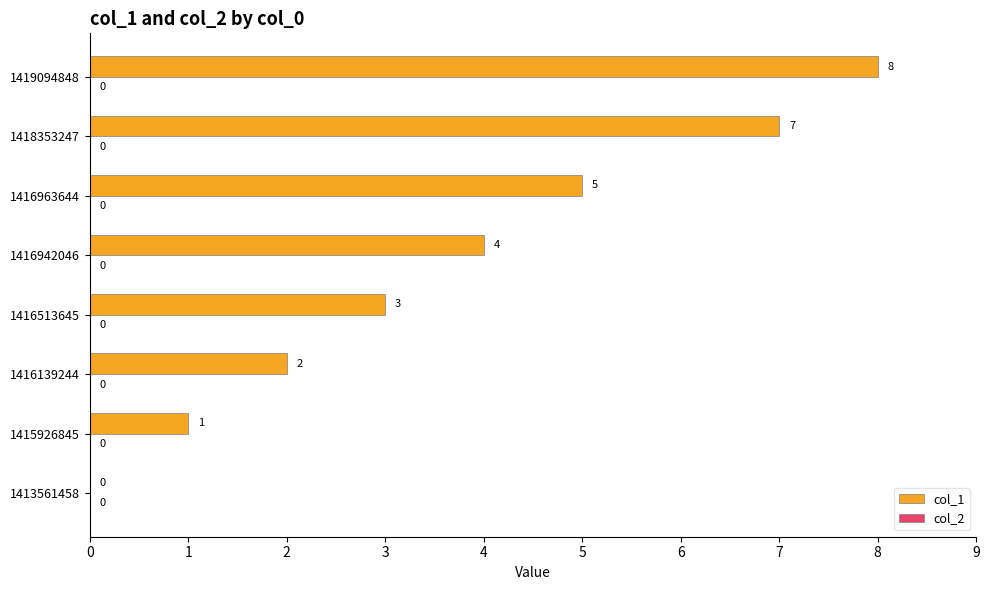

What is the sum of the values at 1419094848 and 1416963644?

13